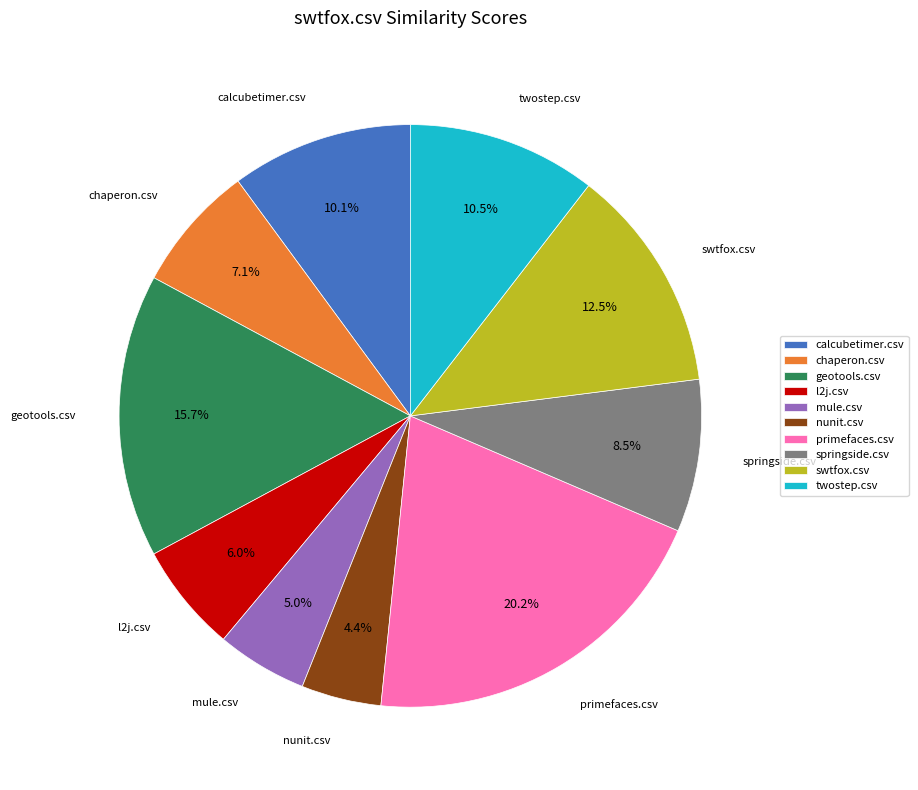

Which slice is the smallest?

nunit.csv